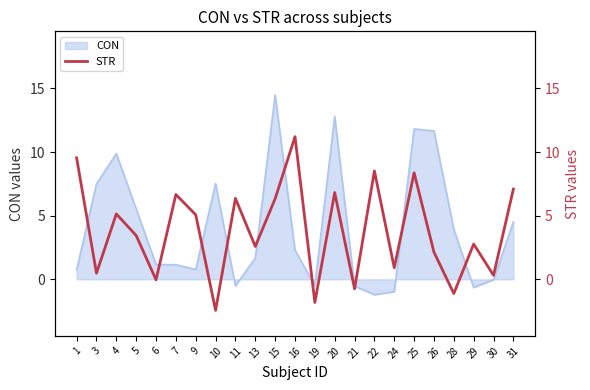

The value at 31 is 7.1. True or false?

True